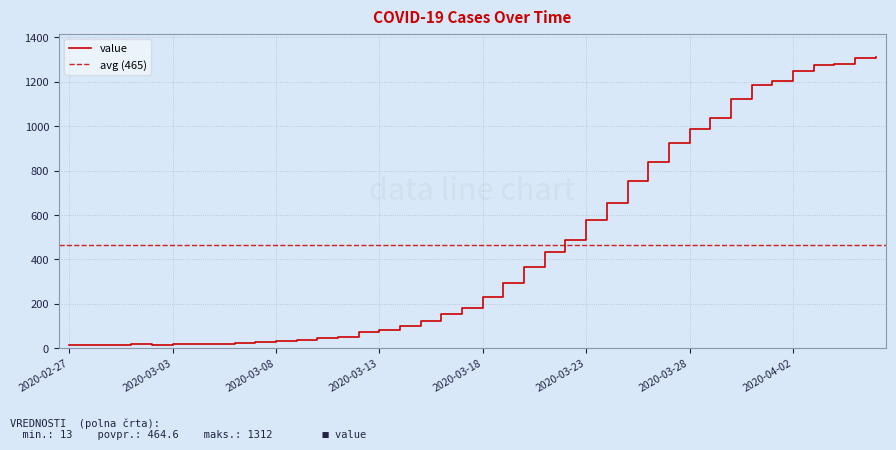

What position from the right is 2020-03-30?

8